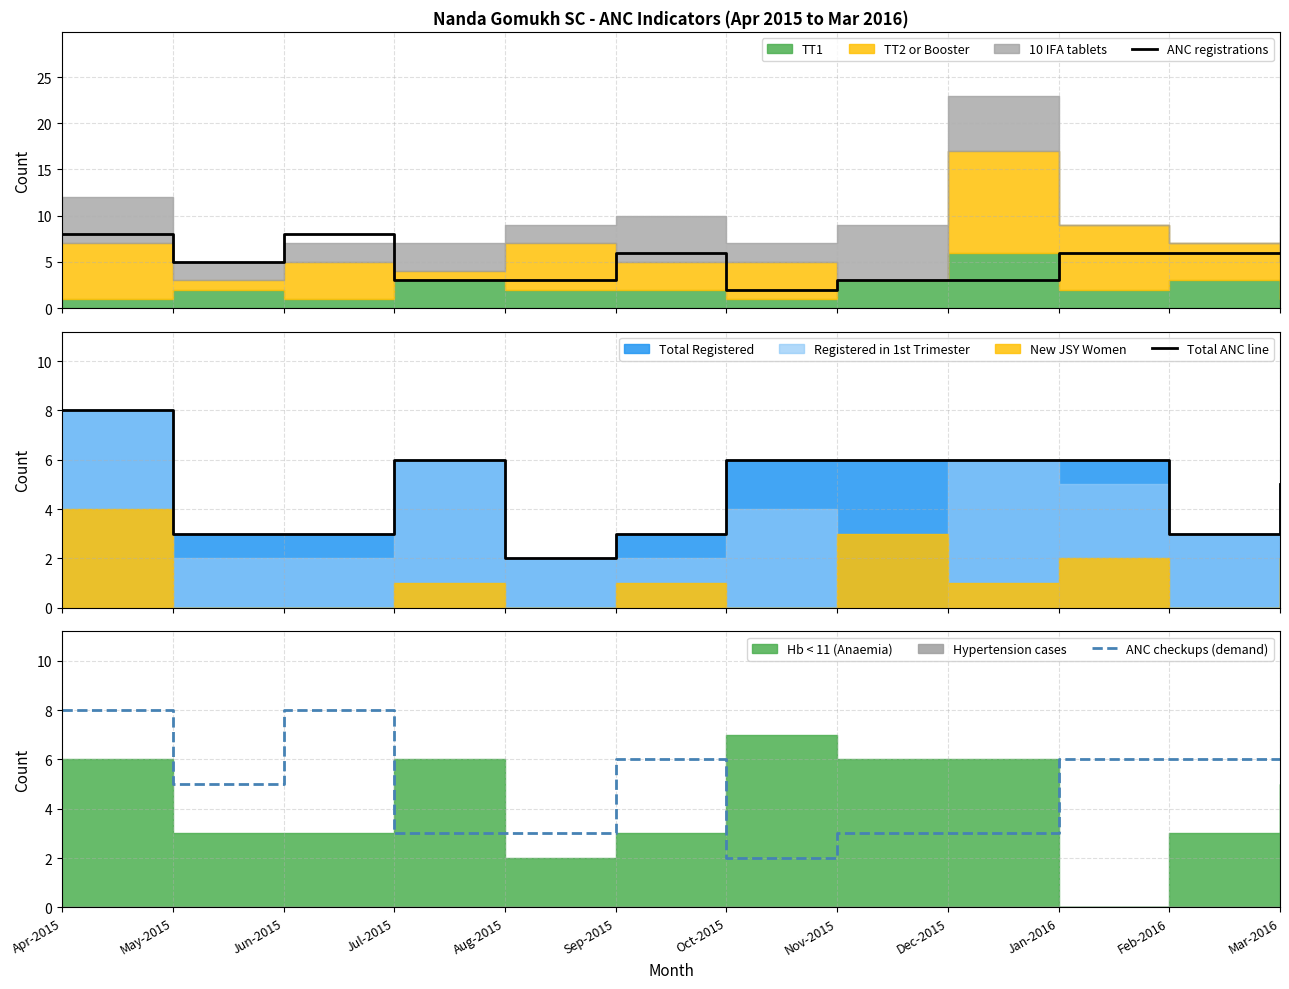

How many data points in Total ANC line are above 6?

1